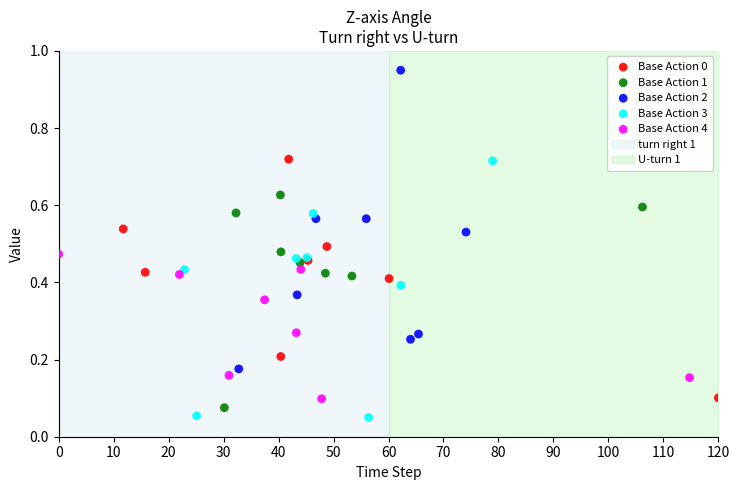

Which series has the widest spread of Y values?

Base Action 2